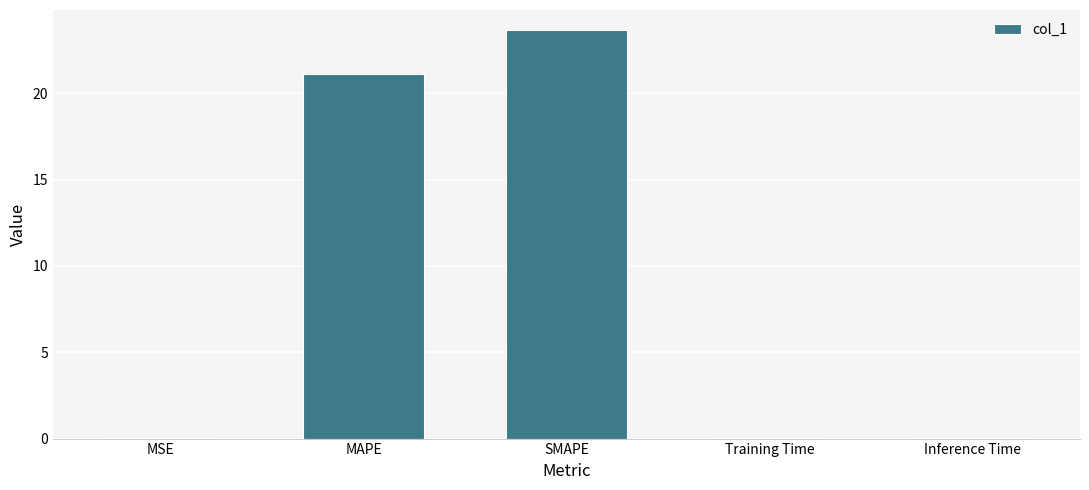

What is the change in value from MAPE to SMAPE?

+2.5